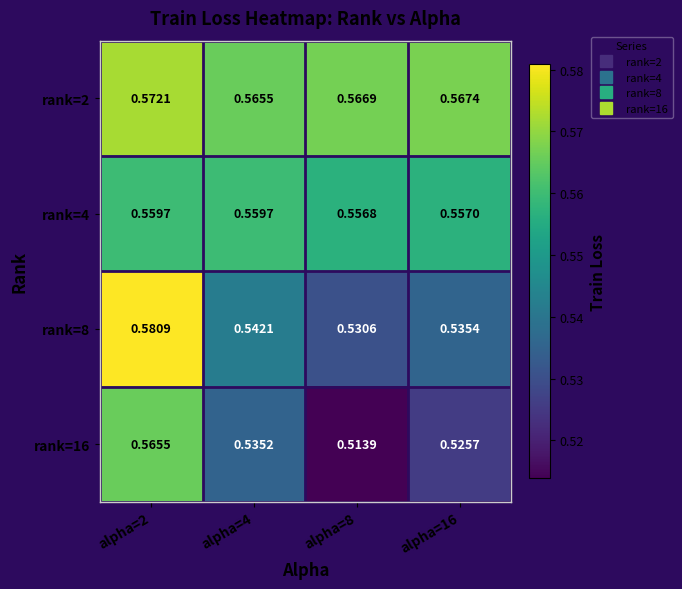

Is the value of rank=2 at alpha=8 greater than the value of rank=16 at alpha=8?

Yes